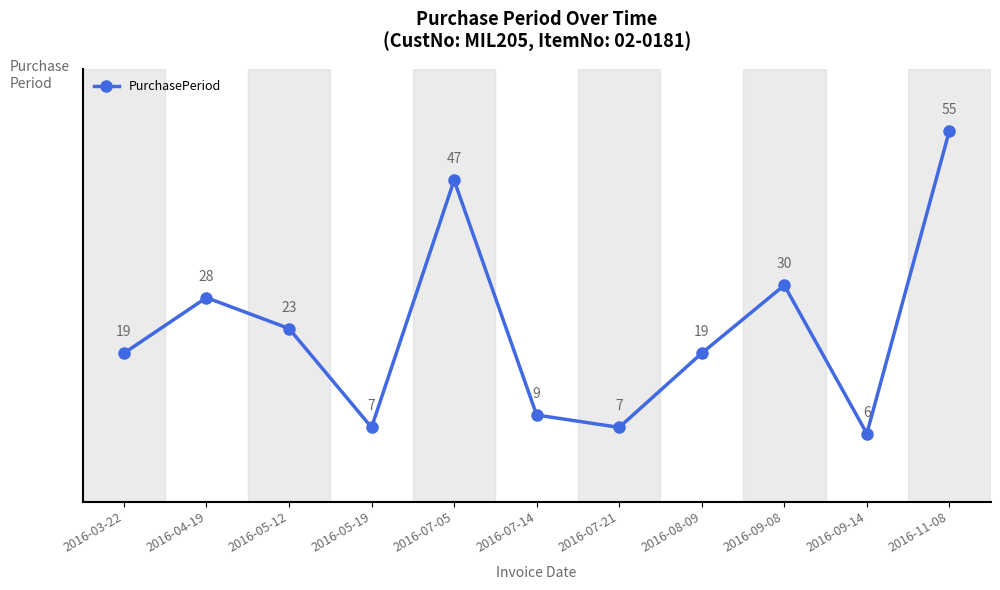

Reading right to left, what are all the values shown in this chart?

55	6	30	19	7	9	47	7	23	28	19